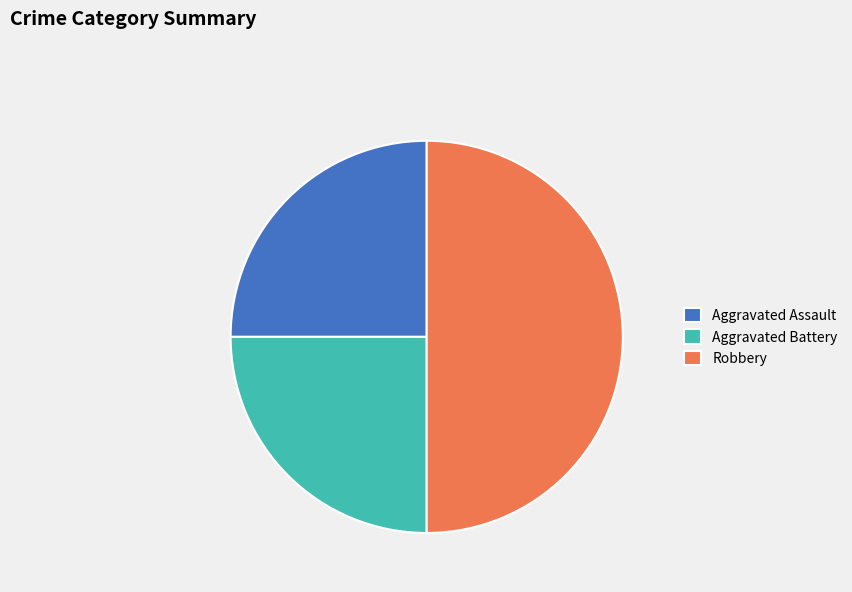

What is the ratio of the value at Robbery to the value at Aggravated Assault?

2.0